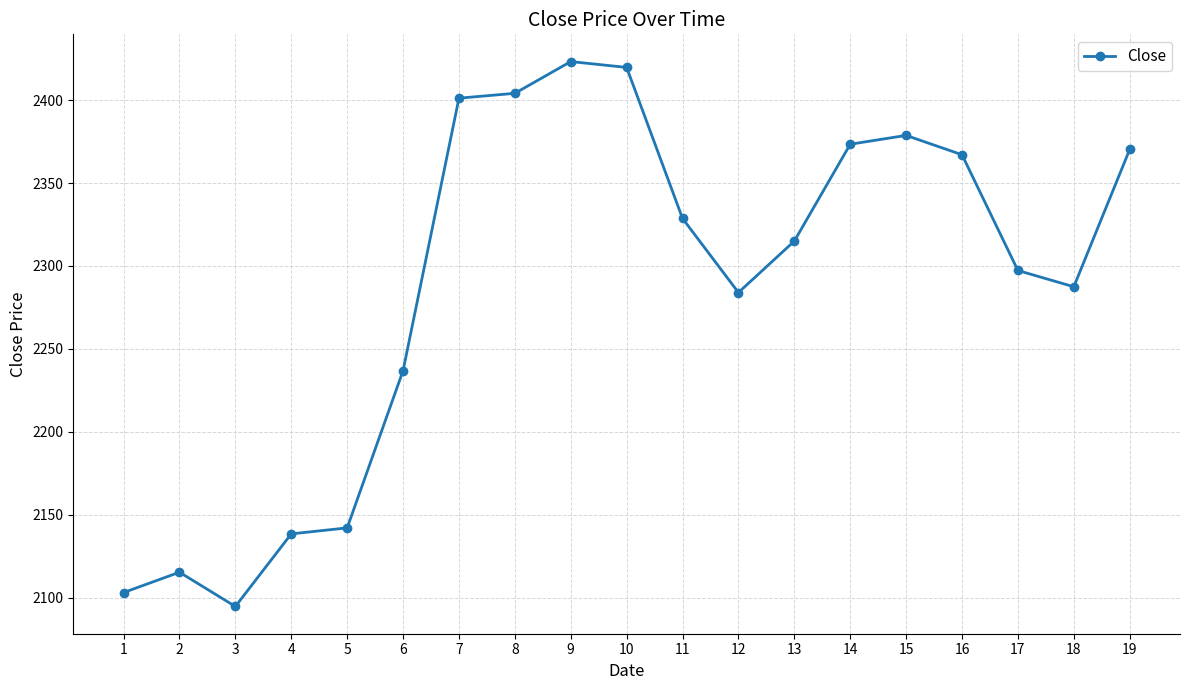

What is the ratio of the value at 7 to the value at 15?

1.0